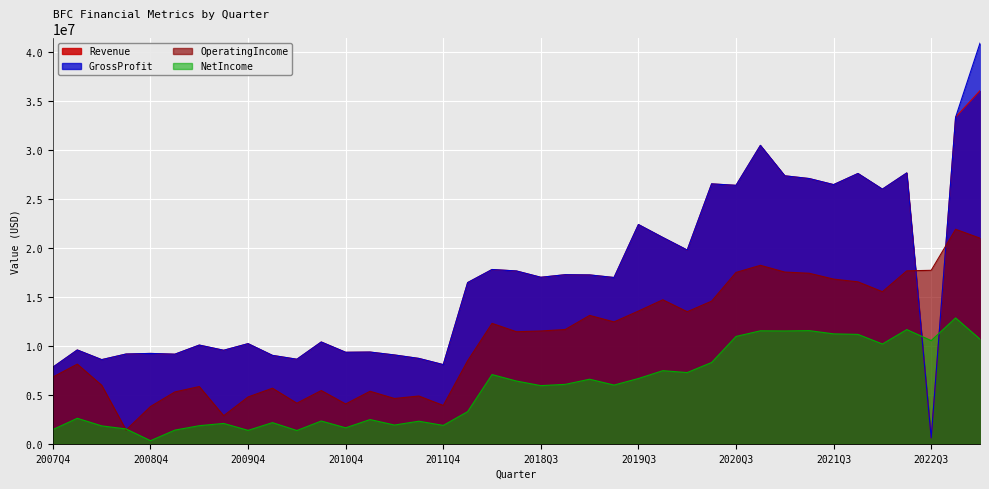

True or false: GrossProfit and Revenue intersect in this chart.

False